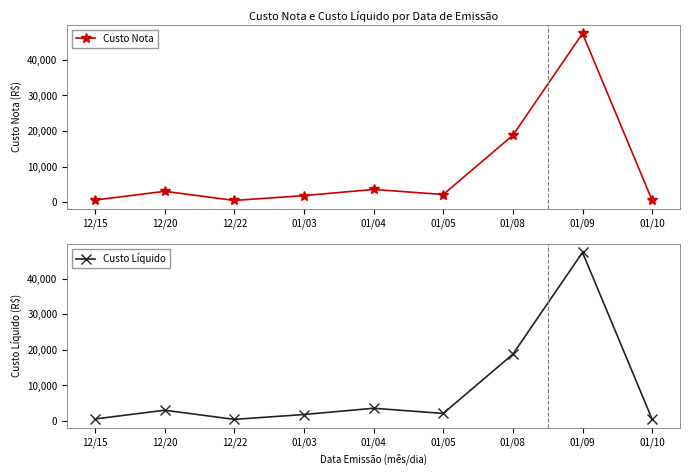

Between 12/22 and 01/10, which is larger?

01/10